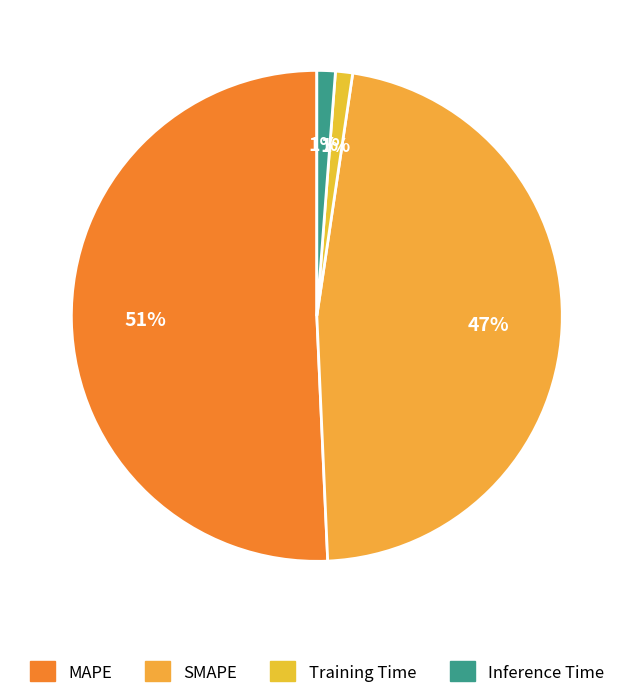

How many slices are in this pie chart?

4